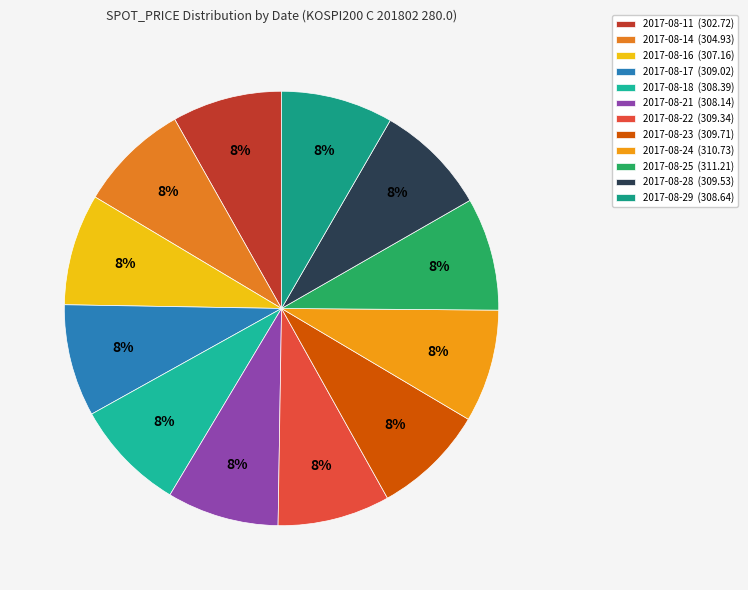

True or false: 2017-08-23 accounts for 1% of the total.

False